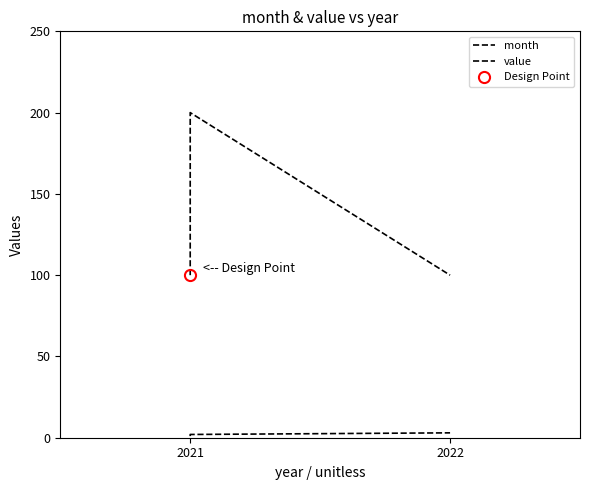

The value of month at 2021 is 2. True or false?

True